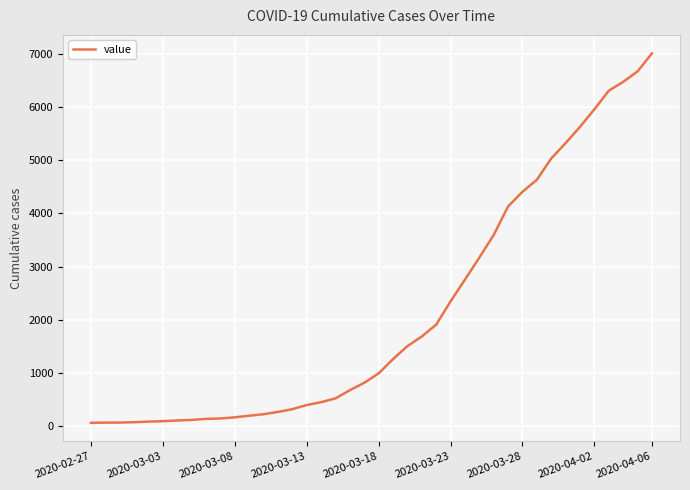

What is the greatest value displayed?

7004